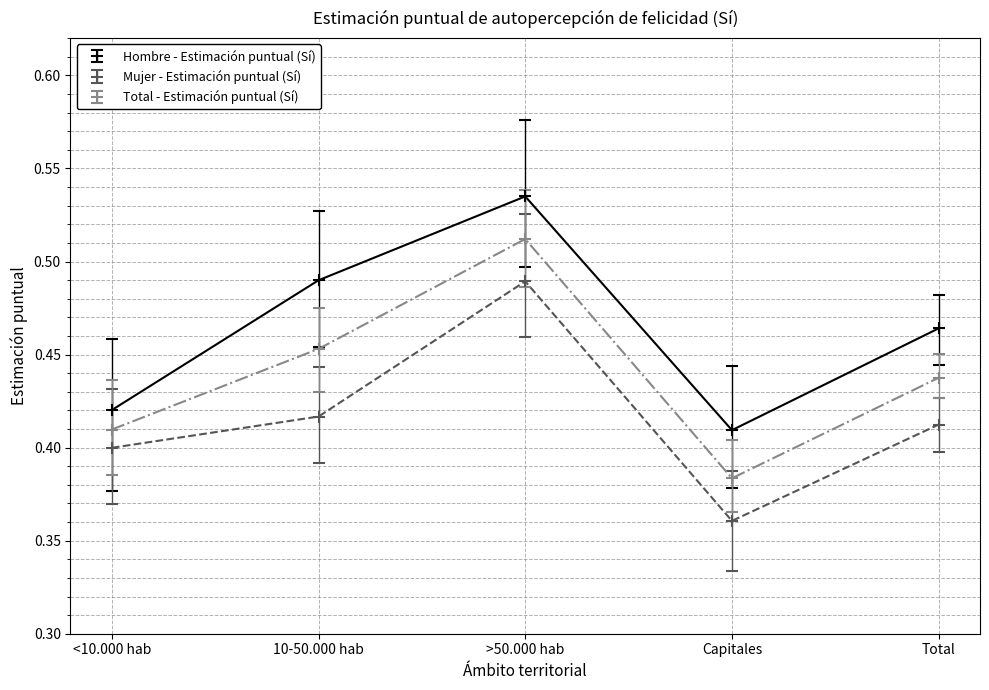

Between <10.000 hab and 10-50.000 hab, which series saw the biggest shift?

Hombre - Estimación puntual (Sí)